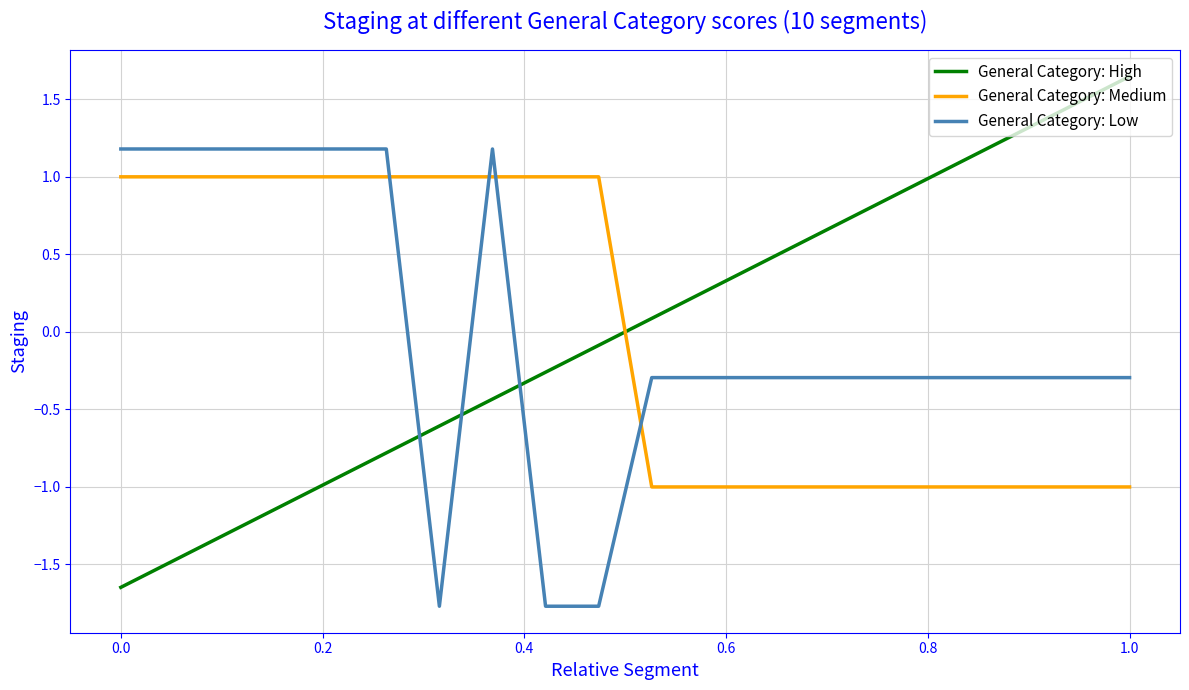

What is the minimum value shown in the chart?

-1.8